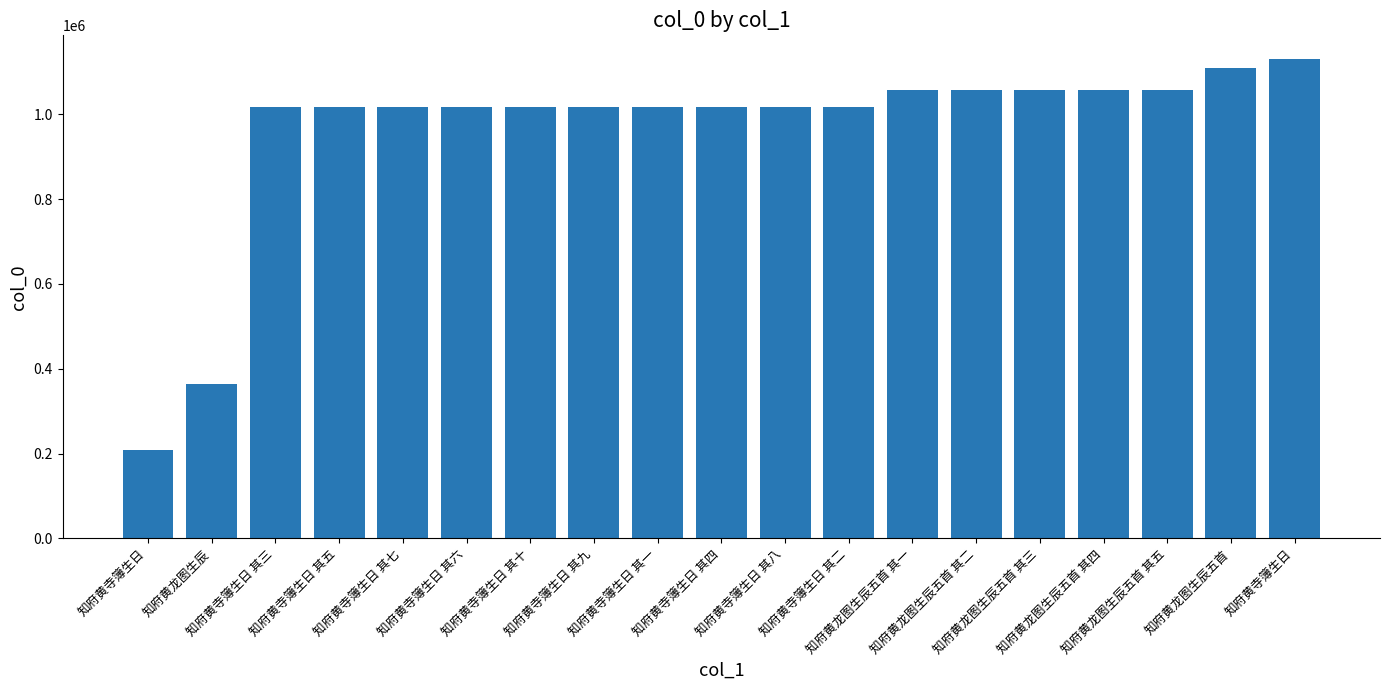

Reading left to right, list all the values displayed in this chart.

知府黄寺簿生日=208231	知府黄龙图生辰=364933	知府黄寺簿生日 其三=1018242	知府黄寺簿生日 其五=1018243	知府黄寺簿生日 其七=1018244	知府黄寺簿生日 其六=1018245	知府黄寺簿生日 其十=1018246	知府黄寺簿生日 其九=1018247	知府黄寺簿生日 其一=1018248	知府黄寺簿生日 其四=1018249	知府黄寺簿生日 其八=1018250	知府黄寺簿生日 其二=1018251	知府黄龙图生辰五首 其一=1057744	知府黄龙图生辰五首 其二=1057745	知府黄龙图生辰五首 其三=1057746	知府黄龙图生辰五首 其四=1057747	知府黄龙图生辰五首 其五=1057748	知府黄龙图生辰五首=1109393	知府黄寺簿生日=1129722